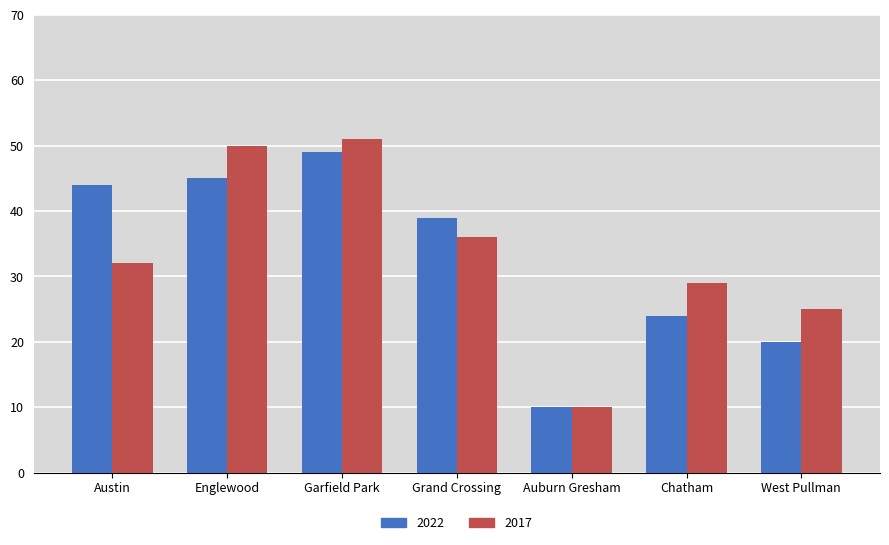

True or false: 2017 has a value of 50 at Englewood.

True